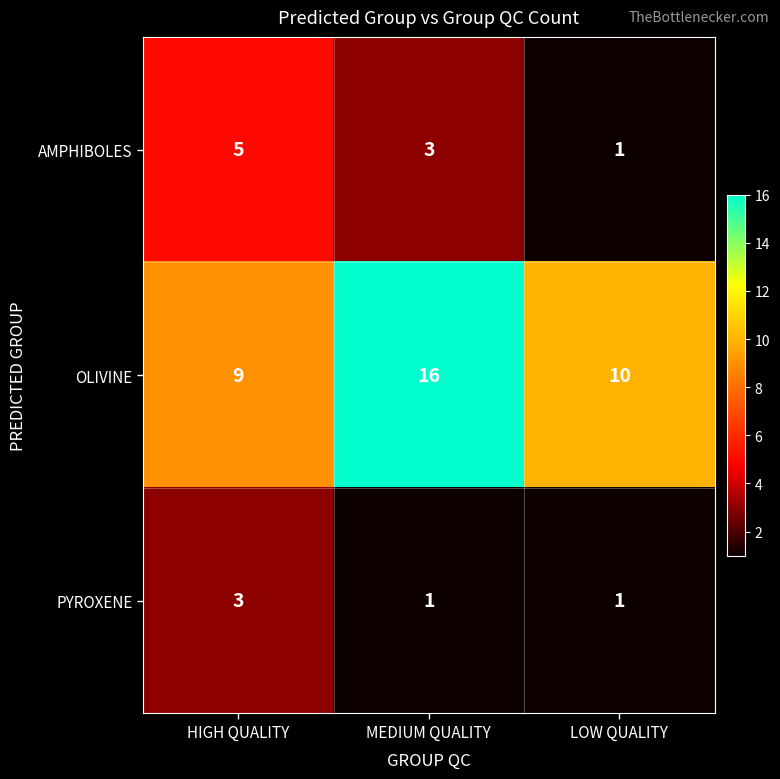

Between HIGH QUALITY and LOW QUALITY, which series saw the biggest shift?

AMPHIBOLES